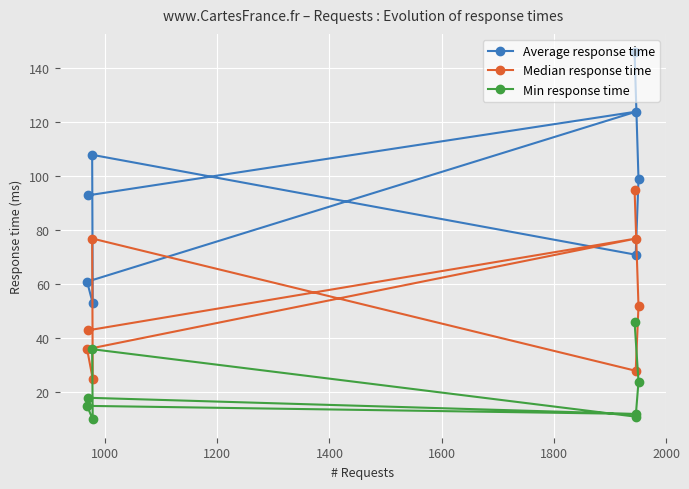

What is the difference between the maximum and minimum values in the Average response time series?

93